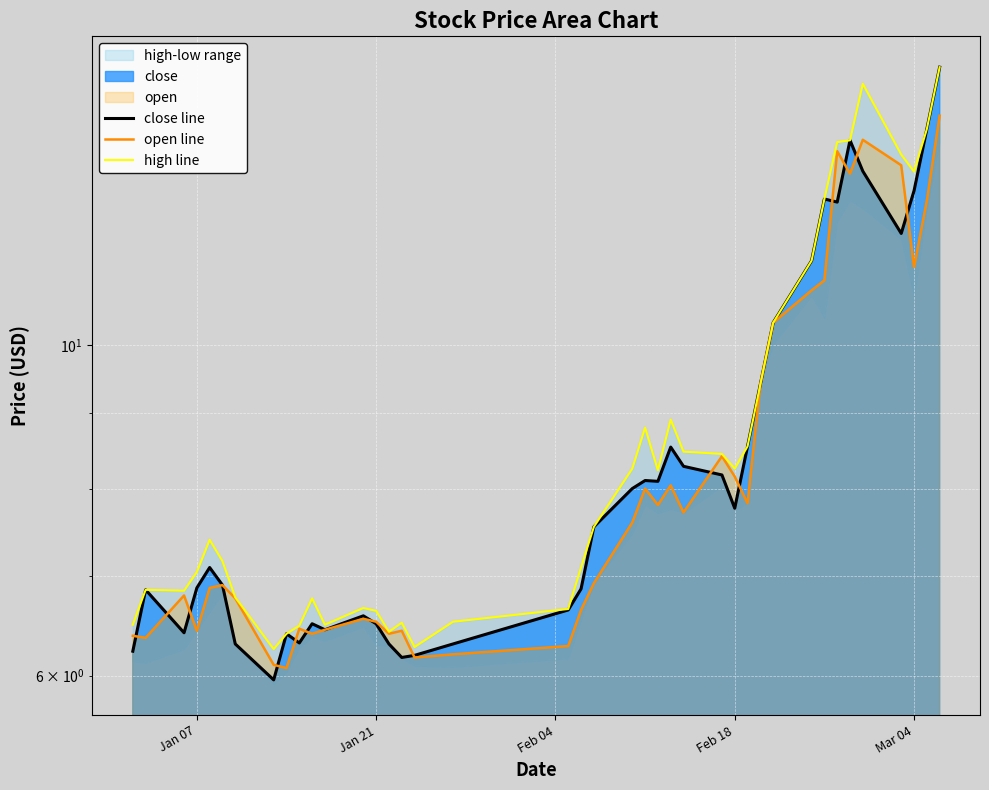

What is the value of the open line point at the 37th from the left?

13.2